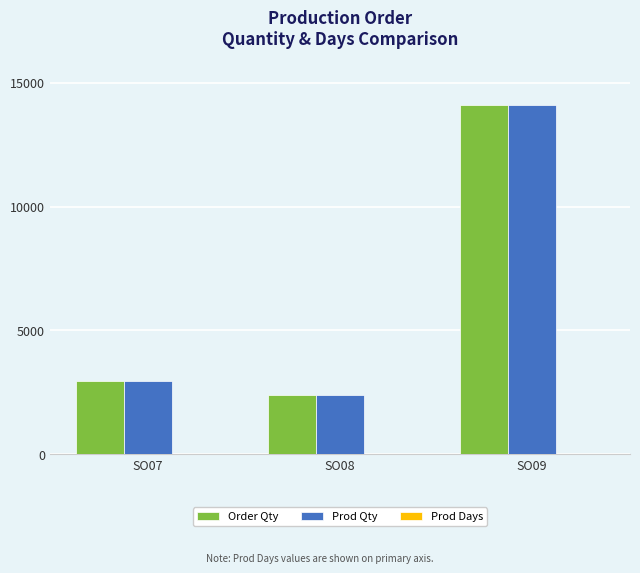

What is the maximum value shown in the chart?

14115